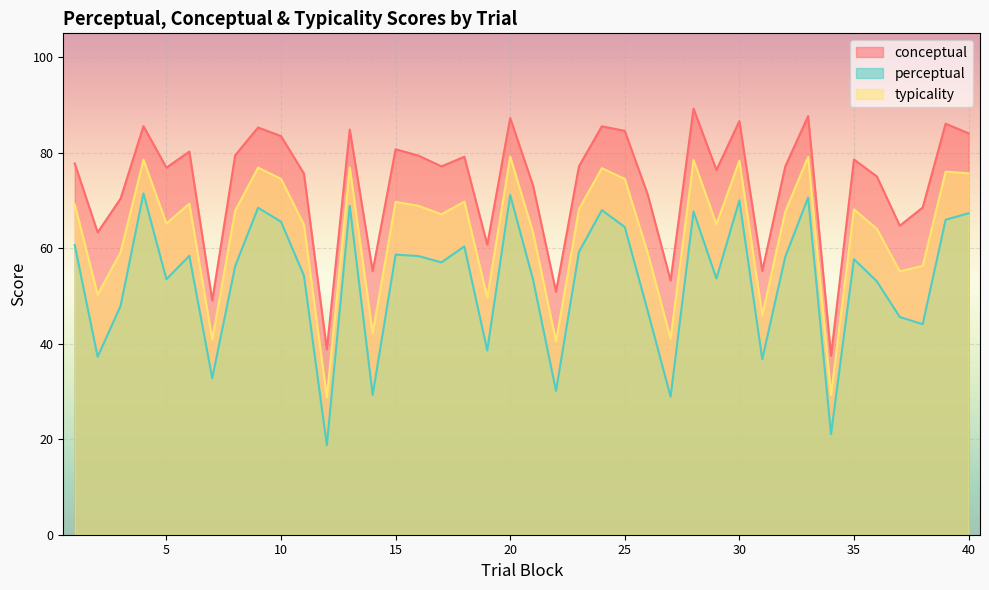

Between 6 and 38, which series saw the biggest shift?

perceptual